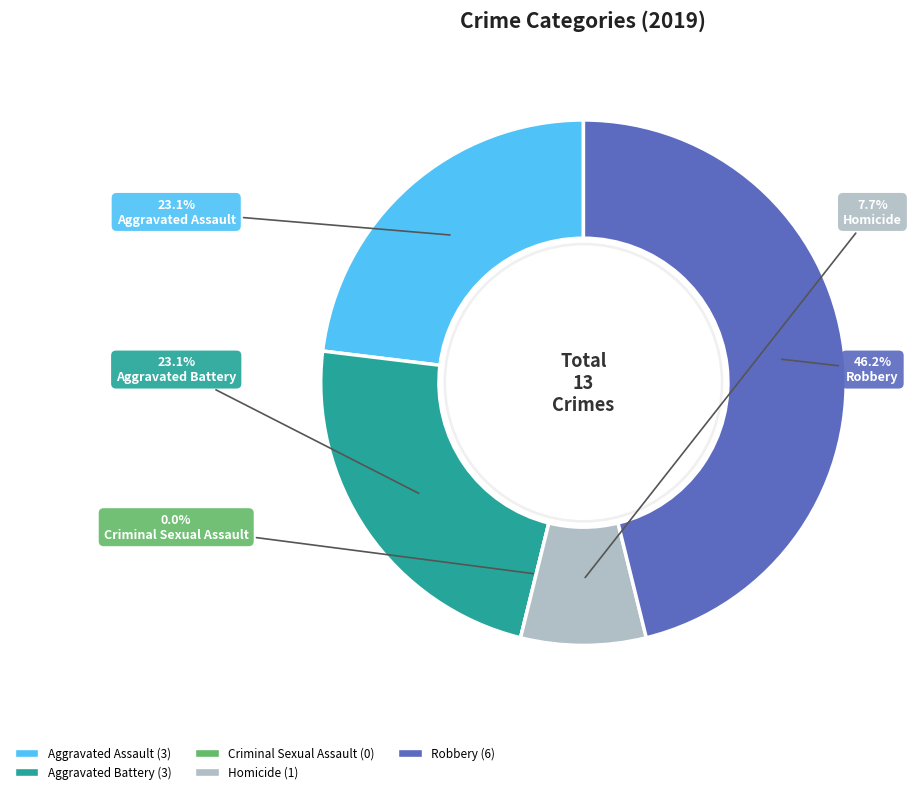

How many slices are in this pie chart?

5